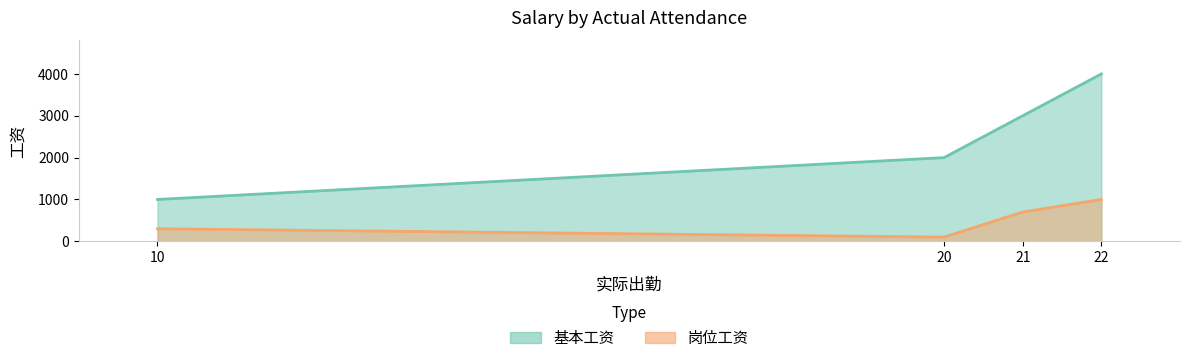

Reading left to right, extract all data points from this chart.

基本工资: 10=1000	20=2000	21=3000	22=4000
岗位工资: 10=300	20=100	21=700	22=1000